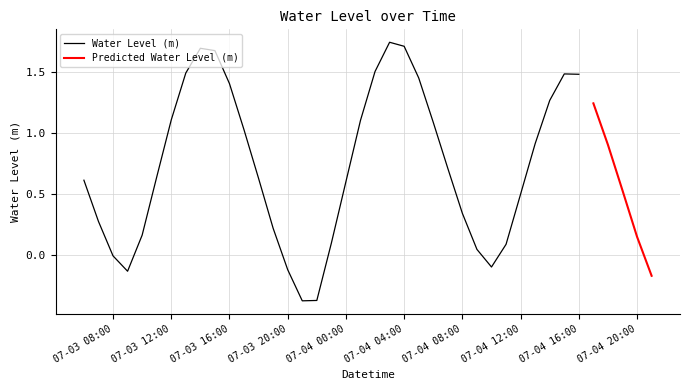

At which category does the data reach its first local peak?

2025-07-03 14:00:00